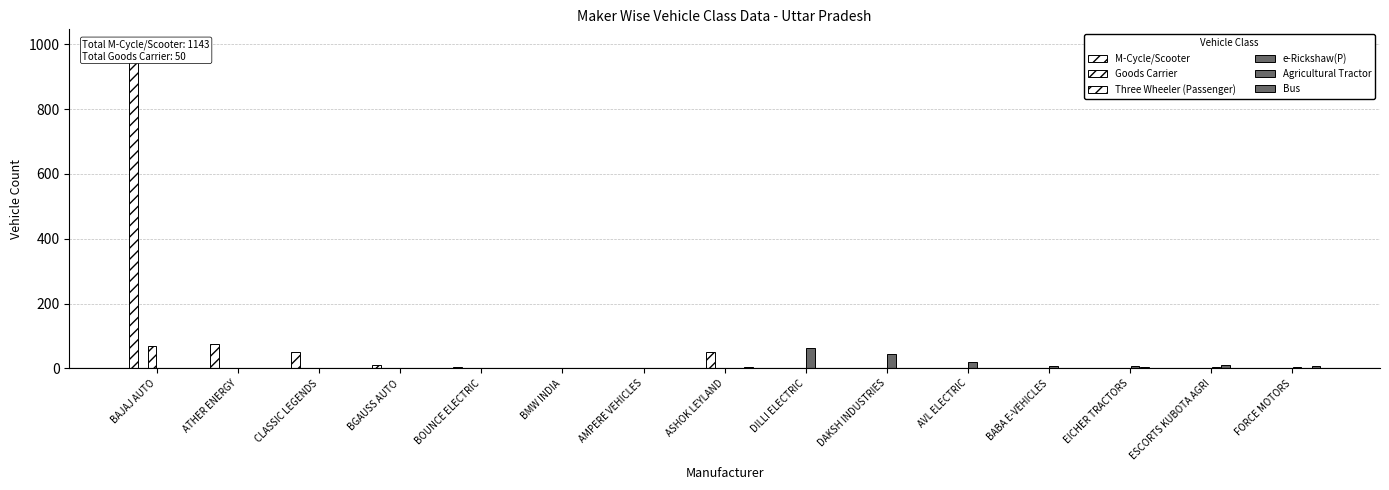

At which category is the sum across all series the highest?

BAJAJ AUTO